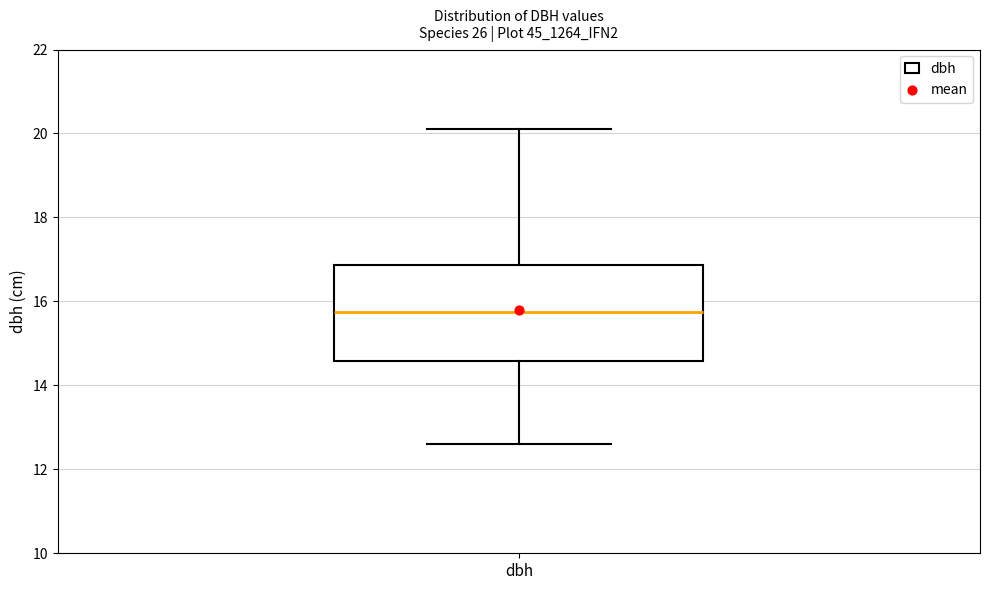

Transcribe this box plot: give where the median line is, the range the box spans, and where the two whiskers end, as read against the y-axis. The values are not printed on the chart, so give them approximately, as read against the axis.

median 15.8, box 14.6 to 16.8, whiskers 12.6 to 20.2